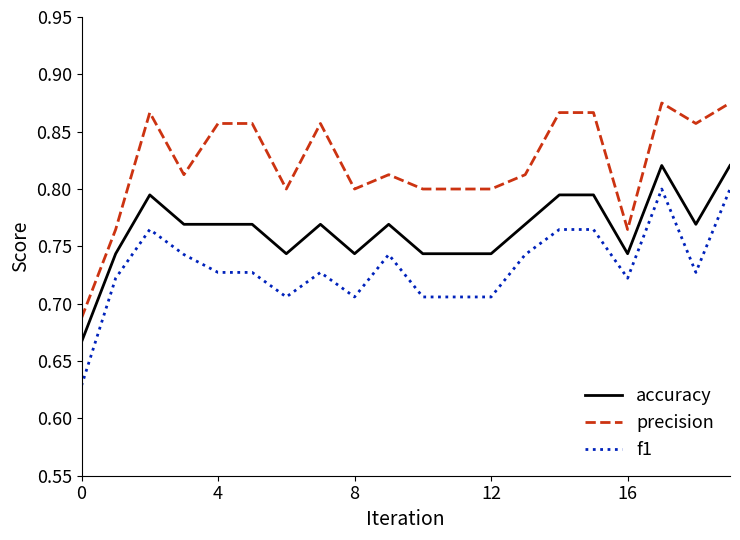

Which series has the largest range (max minus min)?

precision